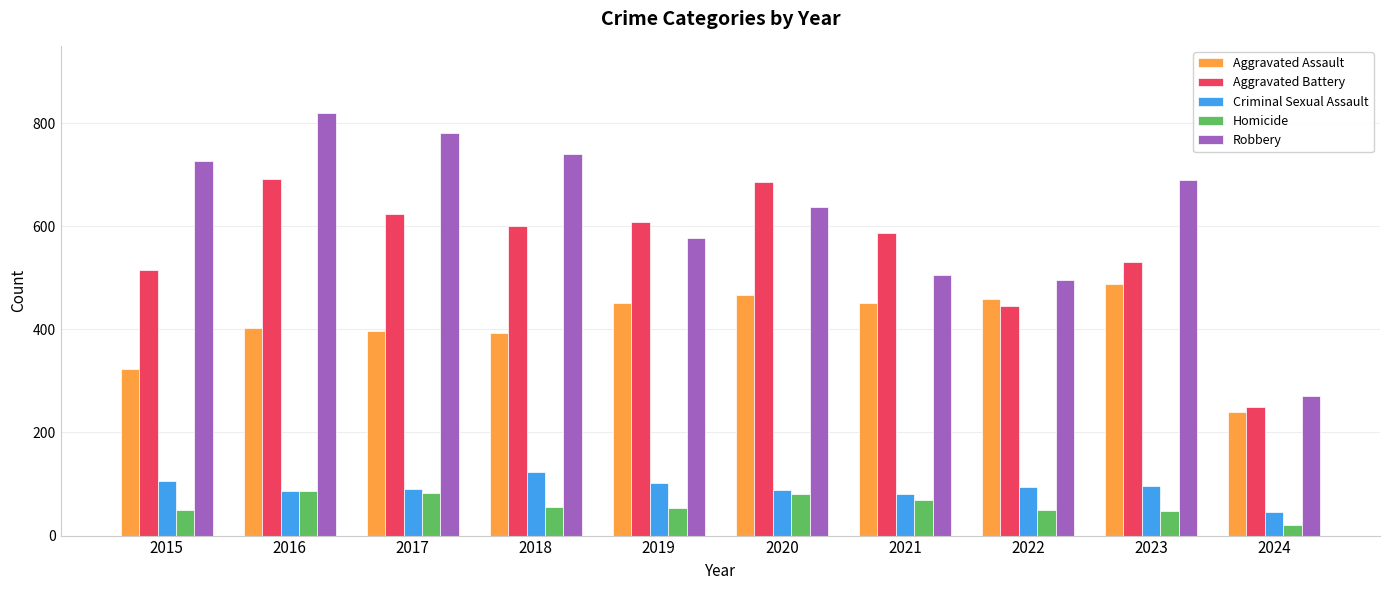

Count the number of data series in this chart.

5